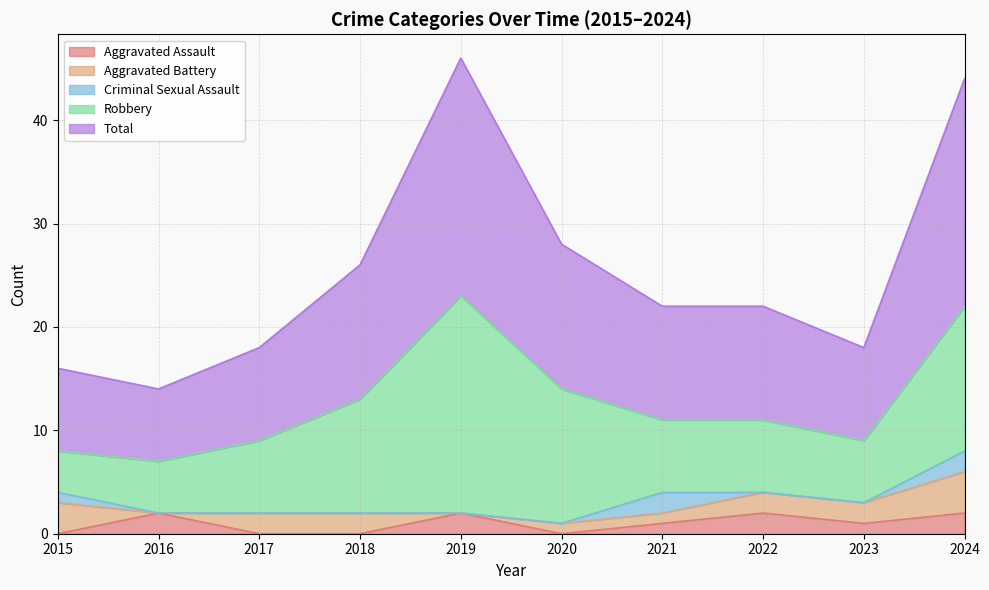

Which series has the largest total across all categories?

Total